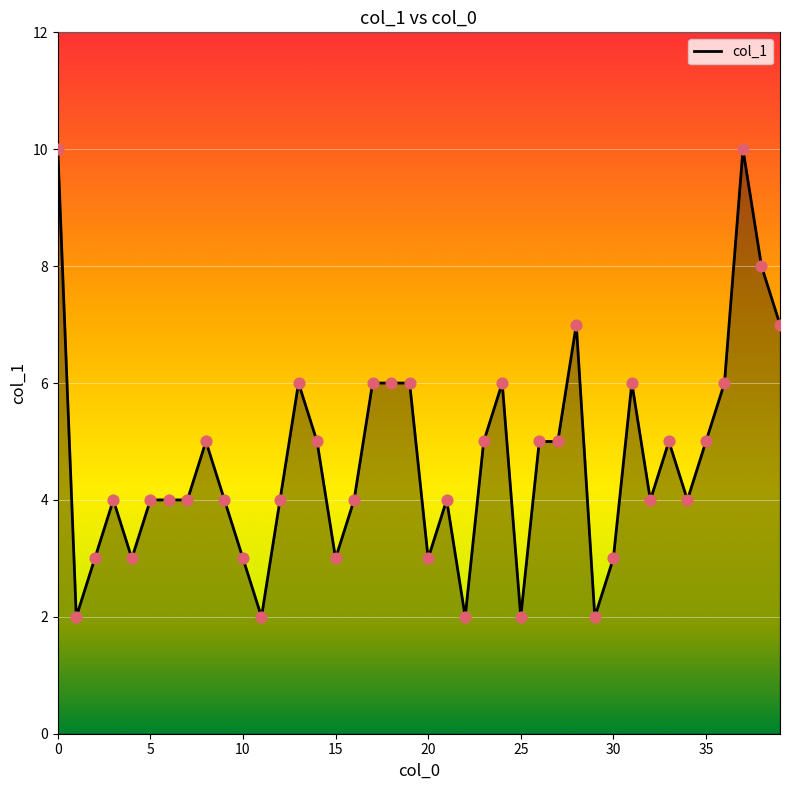

What is the difference between the maximum and minimum values?

8